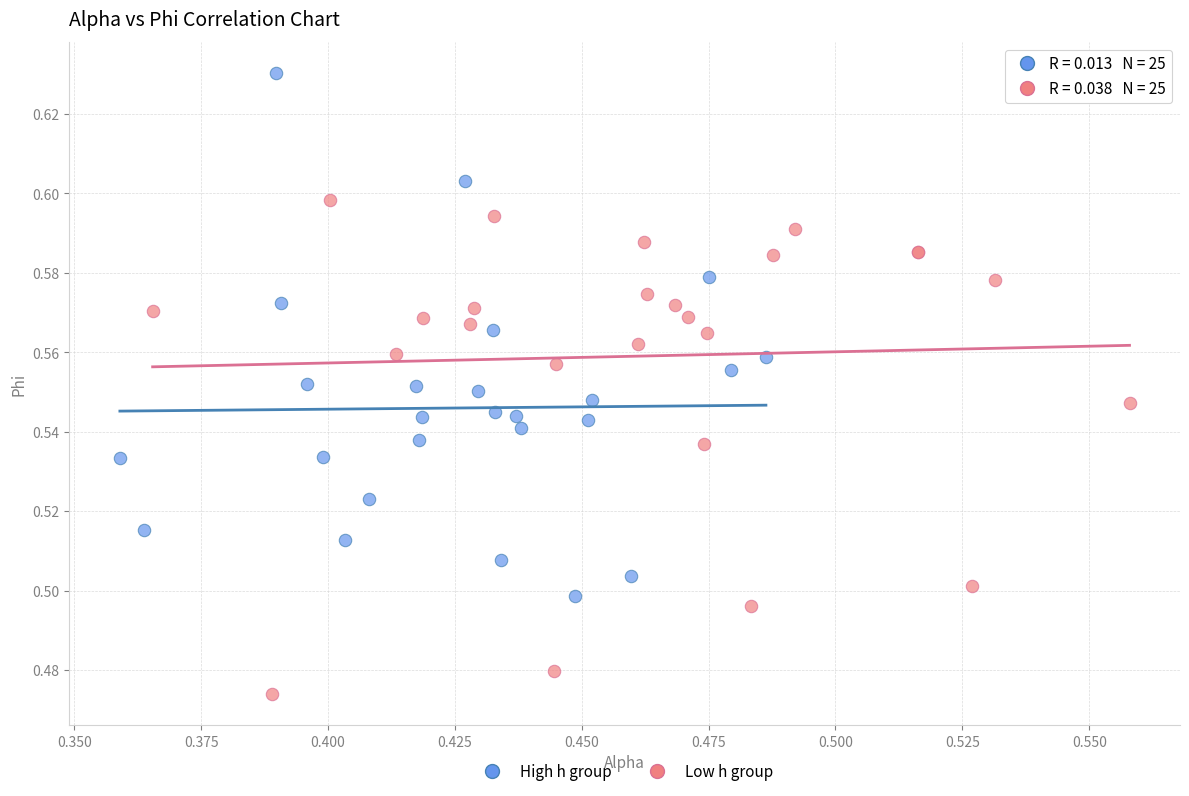

Which series reaches the minimum Y coordinate?

Low h group